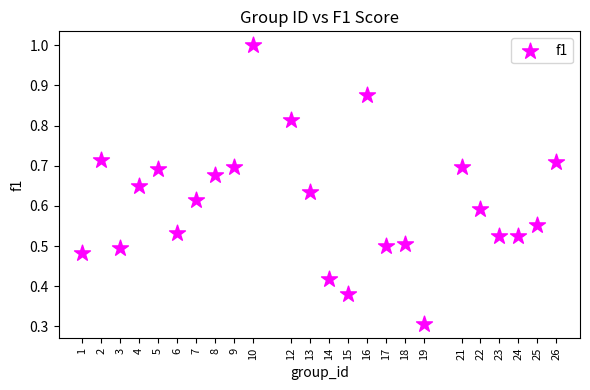

What Y value in the scatter plot is closest to 0?

0.3